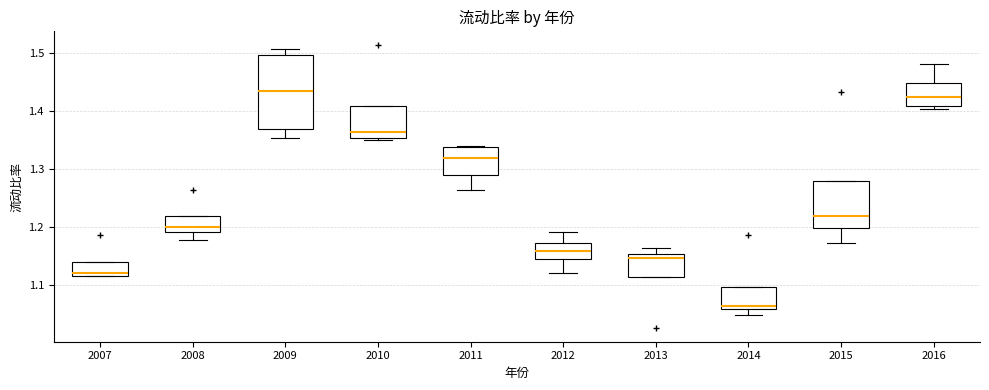

Which box's median line is the highest?

2009